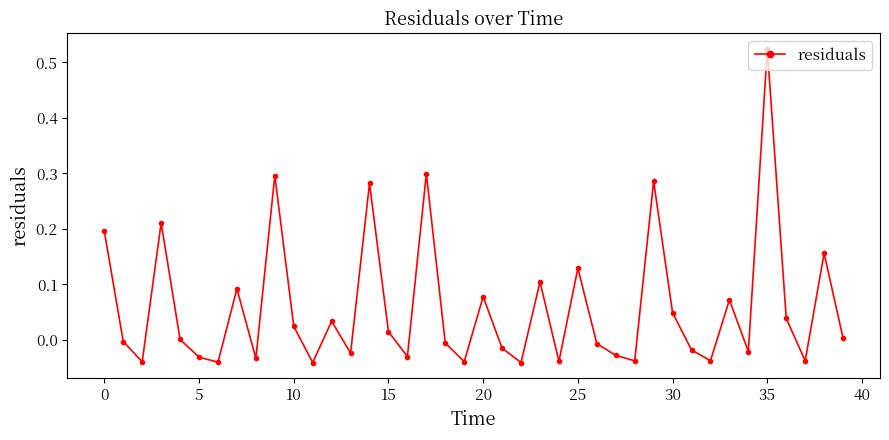

What is the sum of all values?

2.3